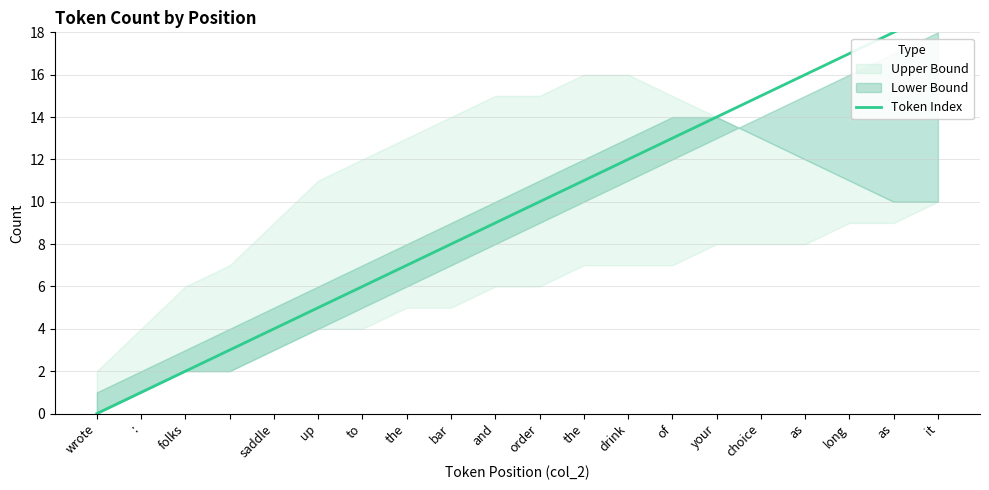

How many lines are shown in the chart?

1